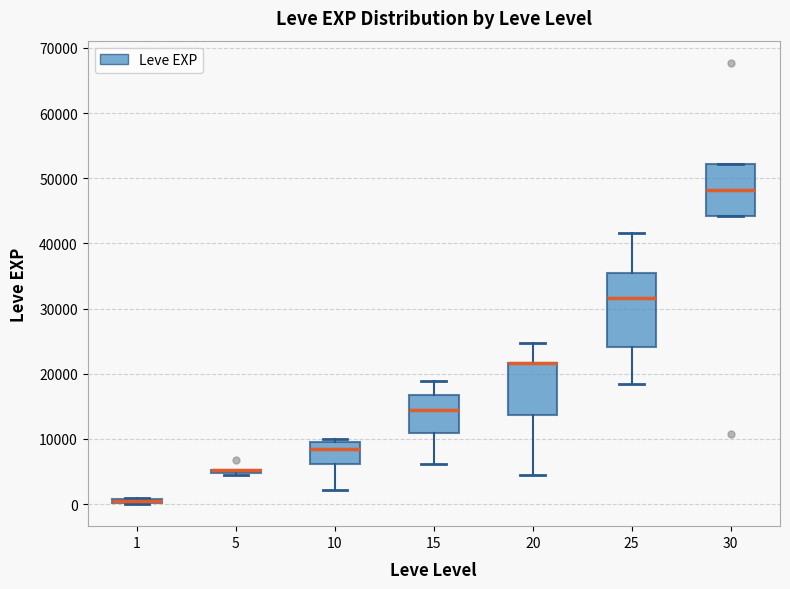

Where does the median line of the box at x = 25 sit on the y-axis? The values are not printed on the chart, so give them approximately, as read against the axis.

32000